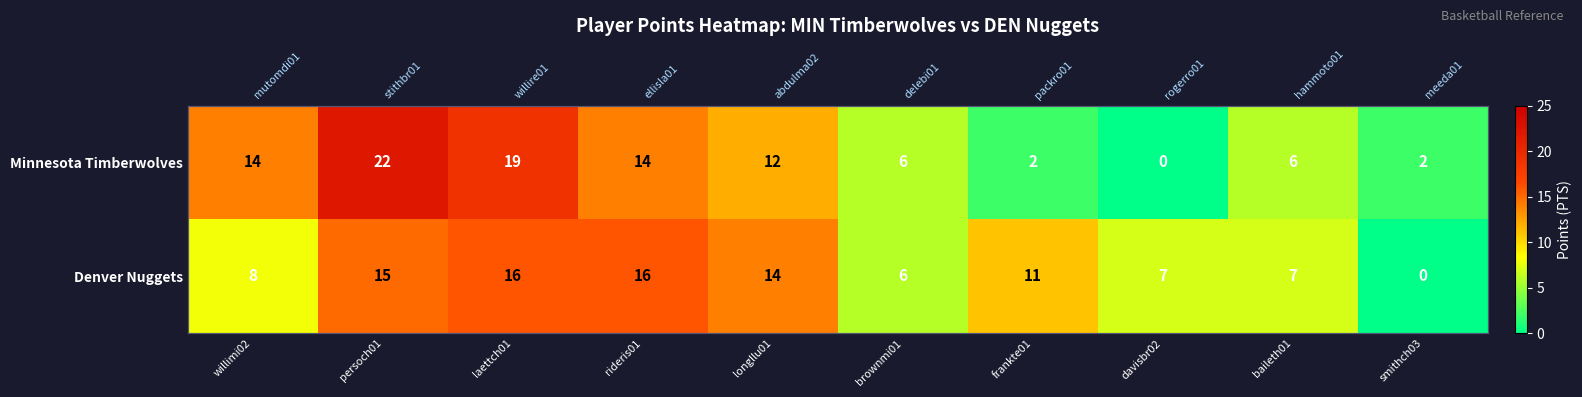

What is the total value across all series at persoch01?

37